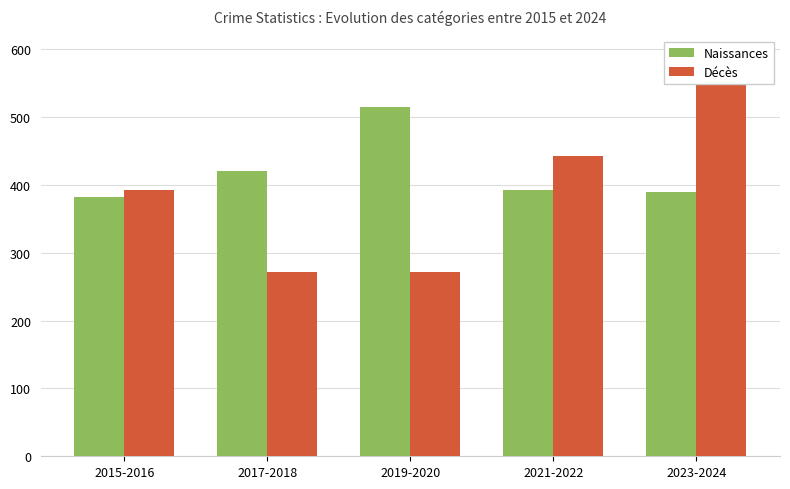

At which label does Naissances first exceed 392?

2017-2018